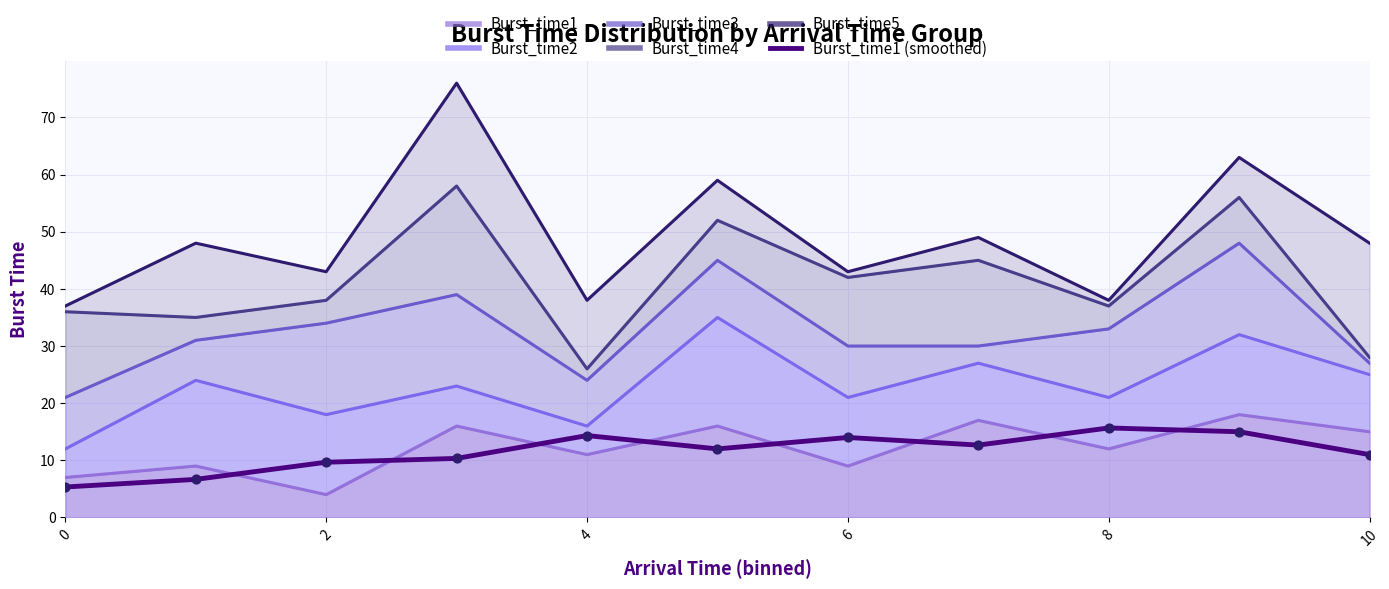

Which has a higher value, 0 or 4?

4